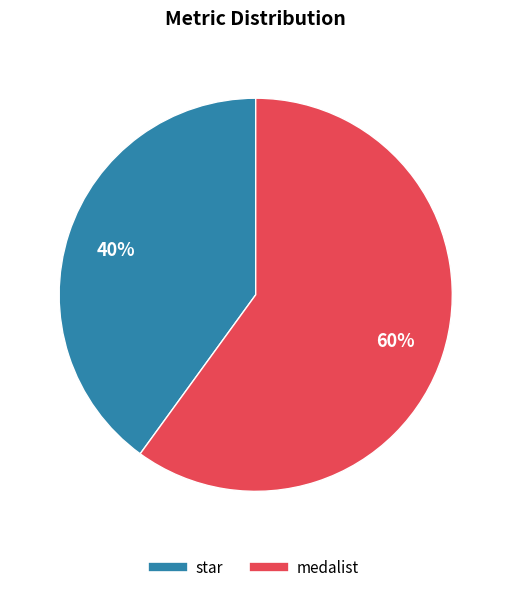

How many slices are in this pie chart?

2